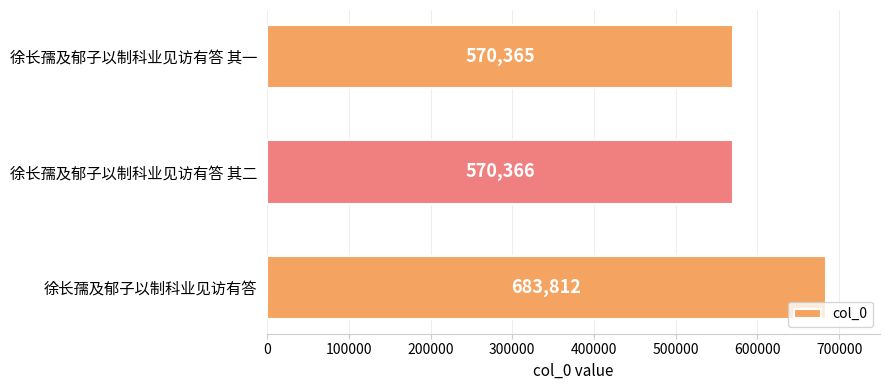

What value does the data have at 徐长孺及郁子以制科业见访有答 其二, to the nearest 50?

570350